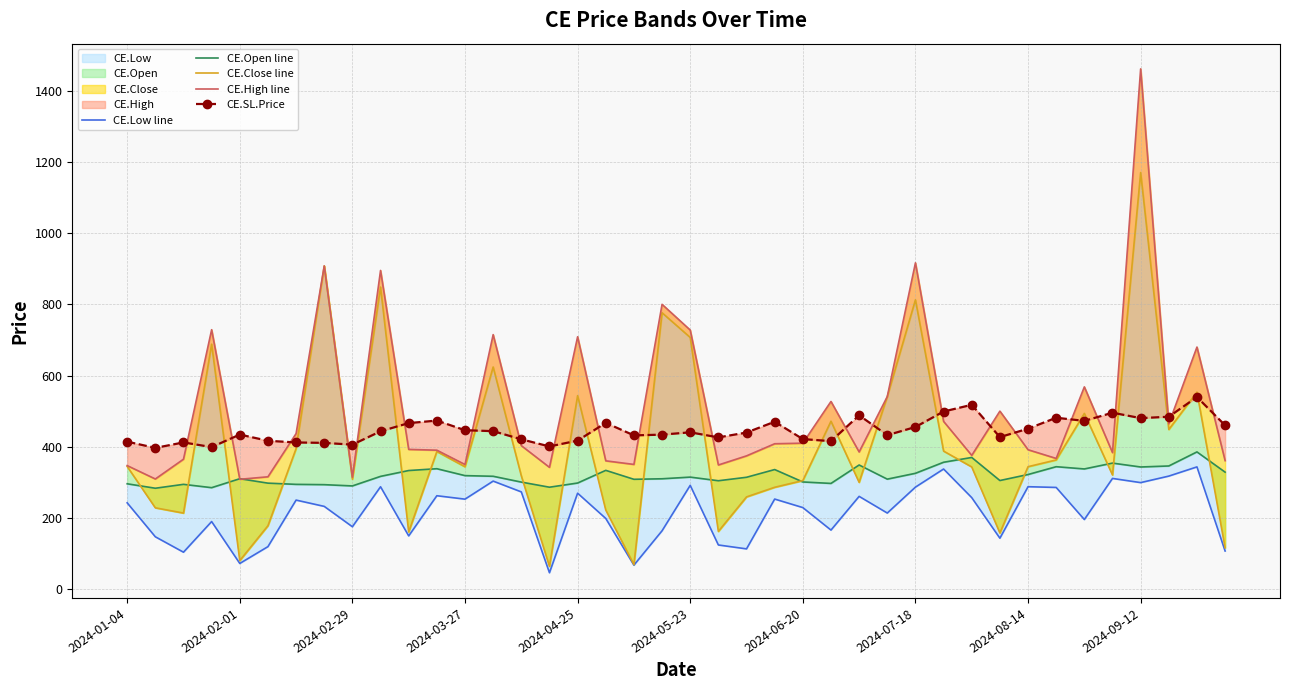

Does the chart have visible grid lines?

Yes